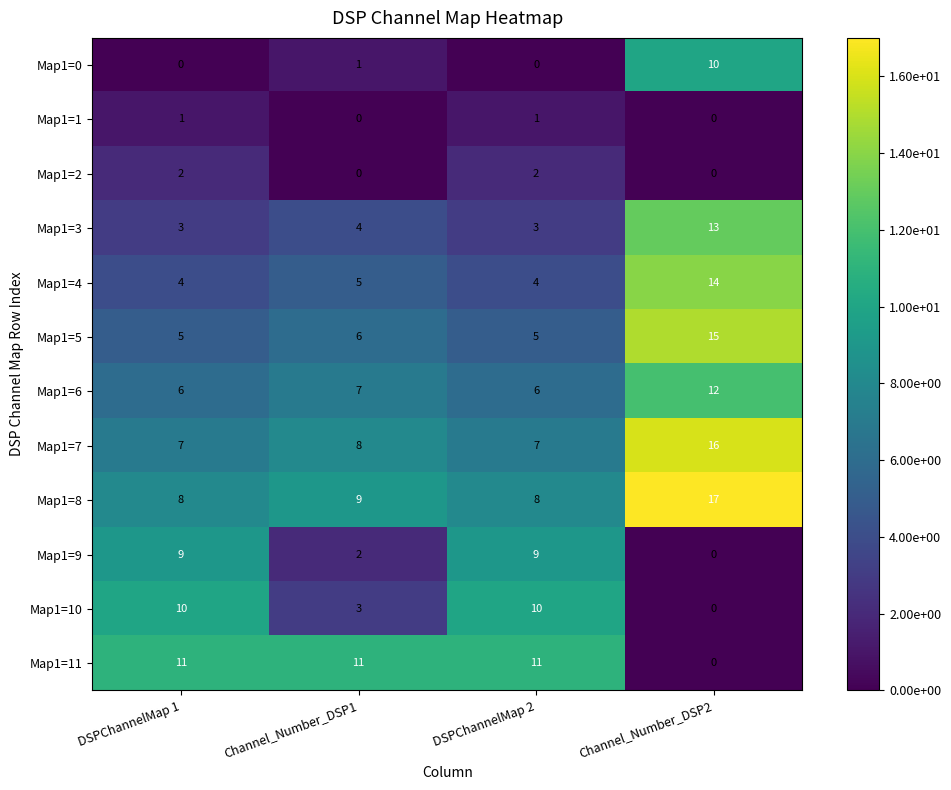

The value of Map1=5 at DSPChannelMap 1 is 2. True or false?

False